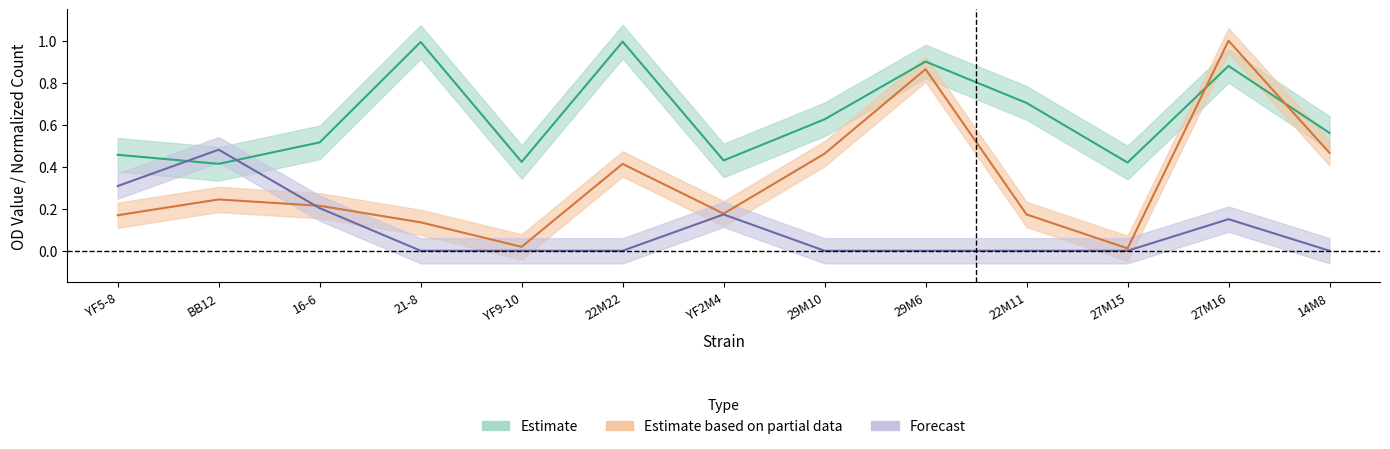

What position from the right is 22M11?

4